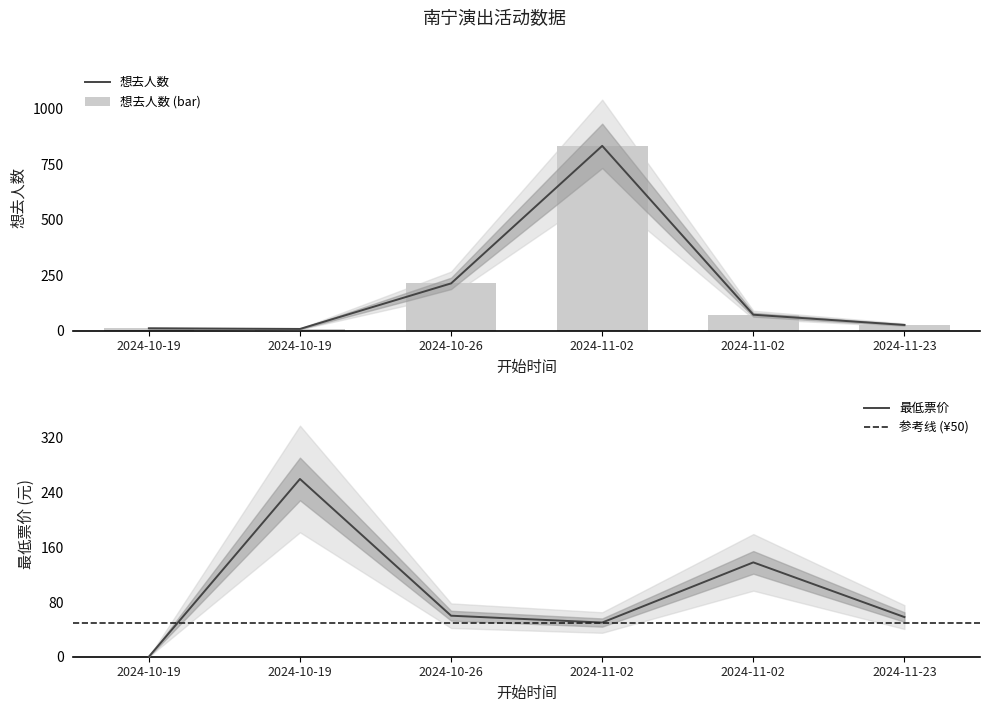

Is it true that 想去人数 equals 42 at 2024-11-23?

False